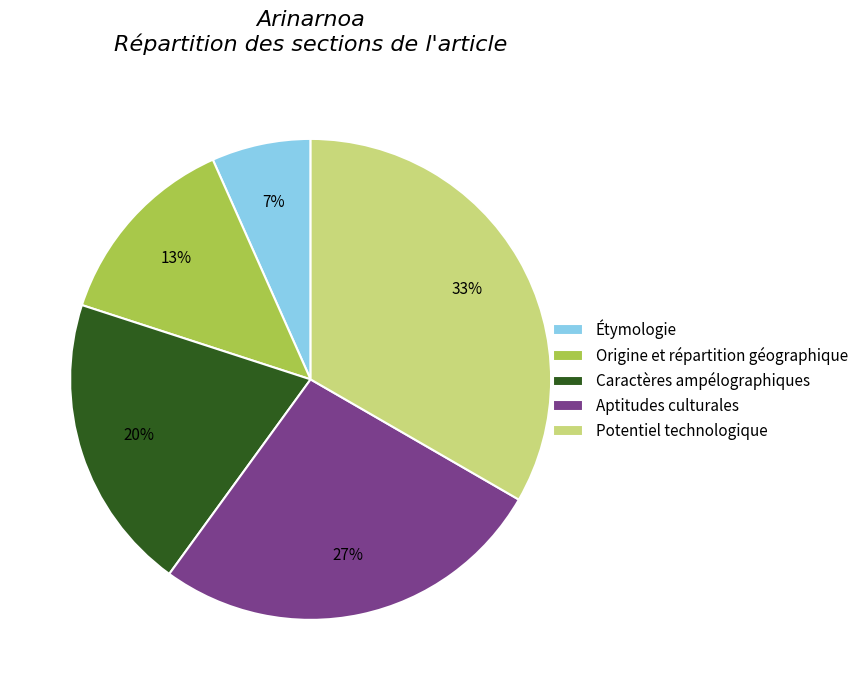

True or false: Caractères ampélographiques accounts for 20% of the total.

True